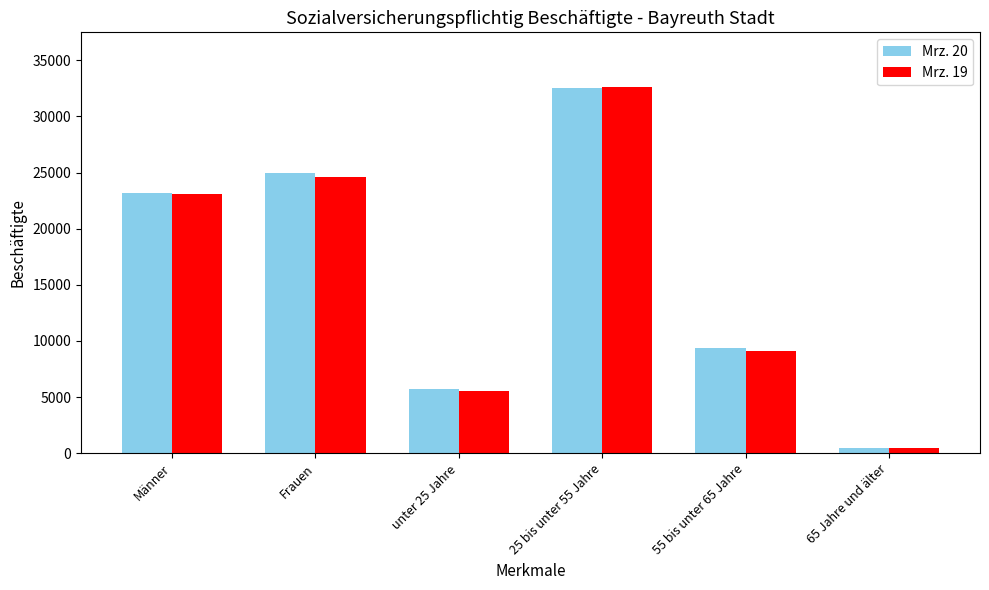

How many values in the Mrz. 20 series are below 23149?

3